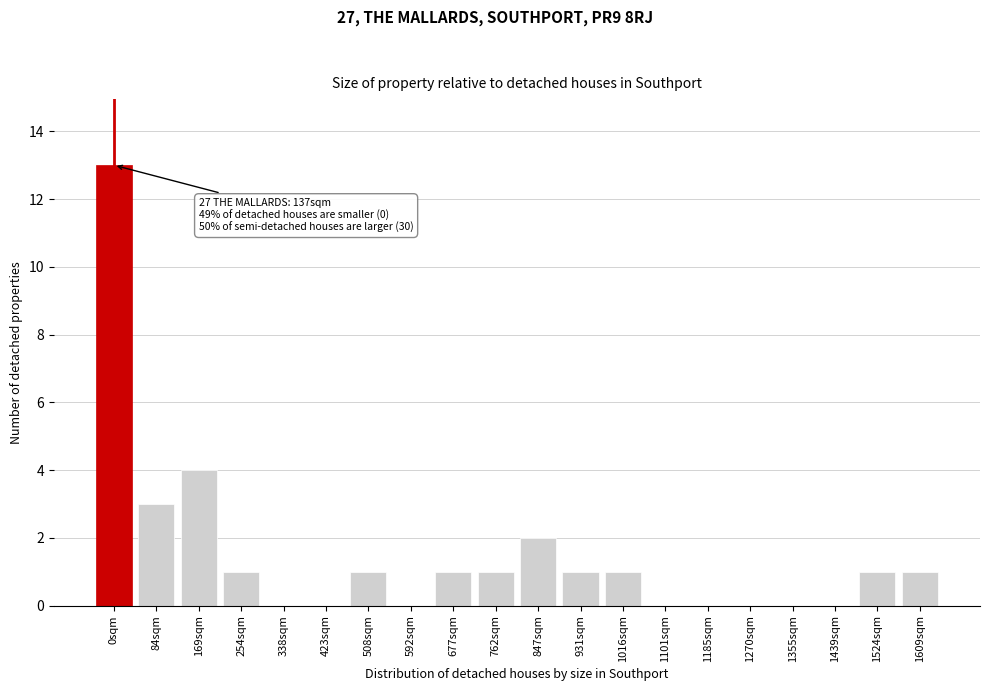

Reading right to left, extract all data points from this chart.

1609sqm=1	1524sqm=1	1439sqm=0	1355sqm=0	1270sqm=0	1185sqm=0	1101sqm=0	1016sqm=1	931sqm=1	847sqm=2	762sqm=1	677sqm=1	592sqm=0	508sqm=1	423sqm=0	338sqm=0	254sqm=1	169sqm=4	84sqm=3	0sqm=13